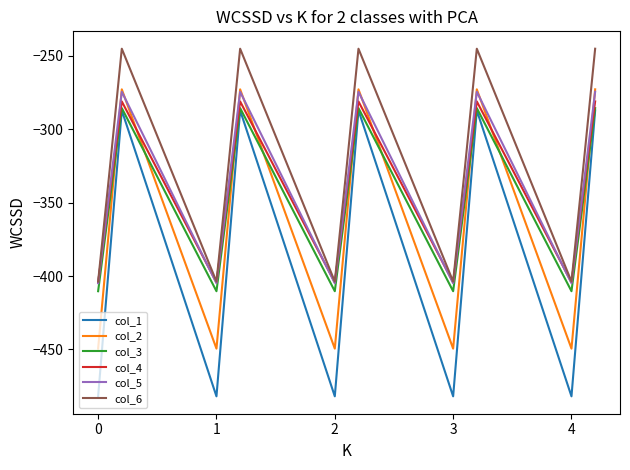

How many categories are shown in the chart?

15